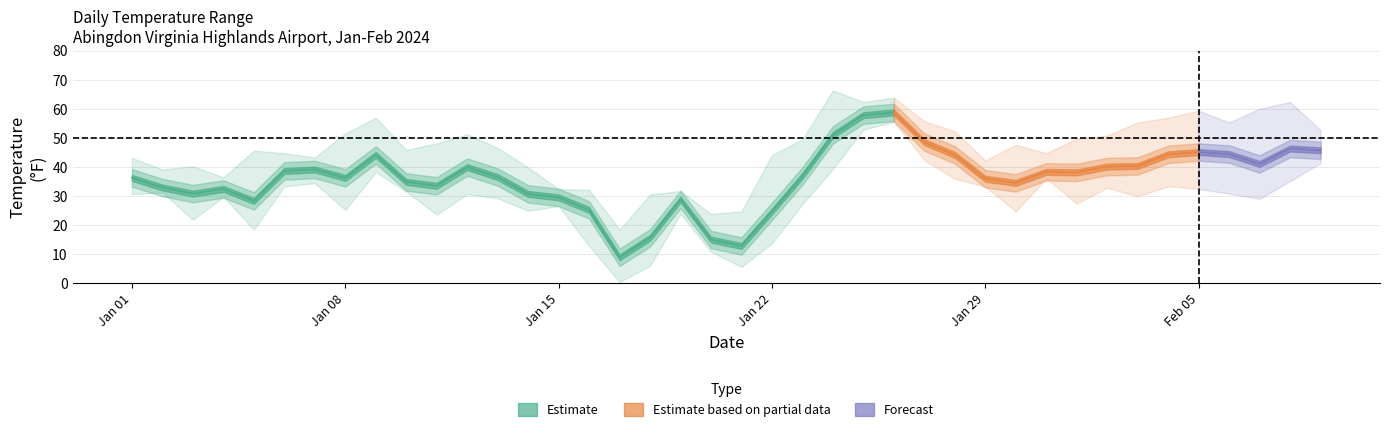

The value of TEMP at 2024-01-01 is 58.5. True or false?

False